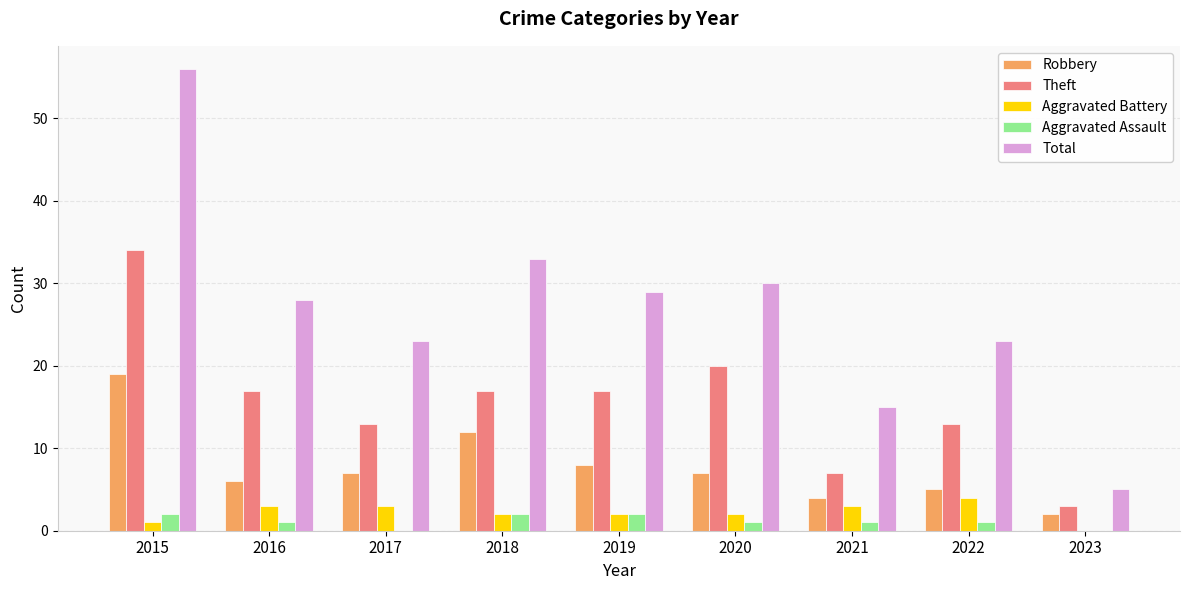

The Theft series shows 18 at 2017. True or false?

False